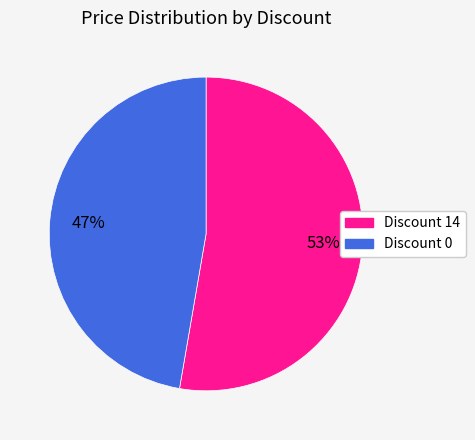

Is there a majority slice in this chart?

Yes